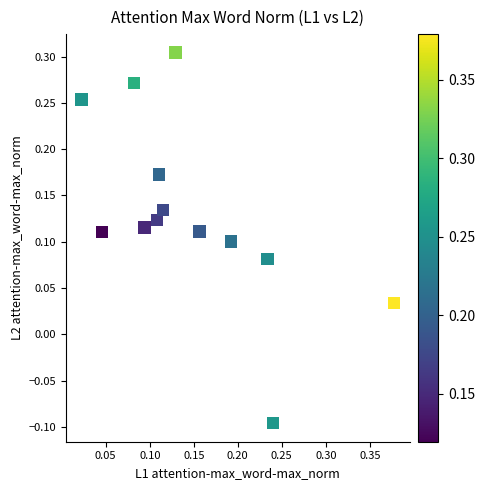

What is the range of X values (max minus min)?

0.4